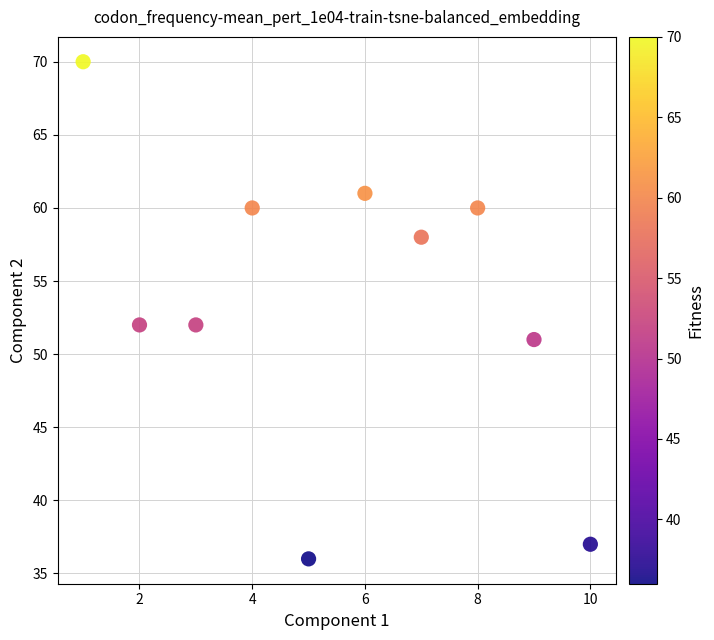

What is the average Y value?

54